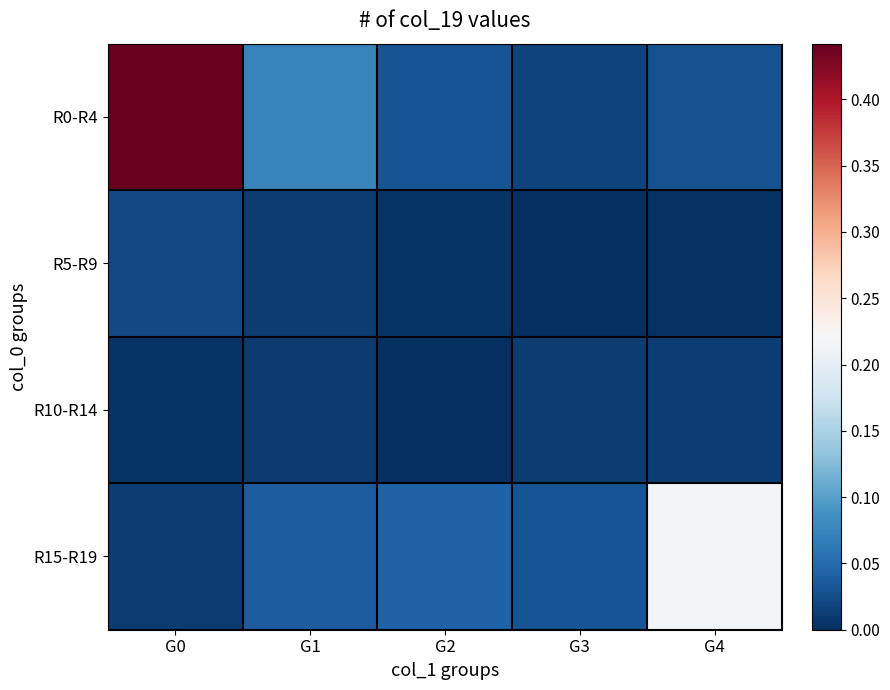

What is the greatest value displayed?

0.4